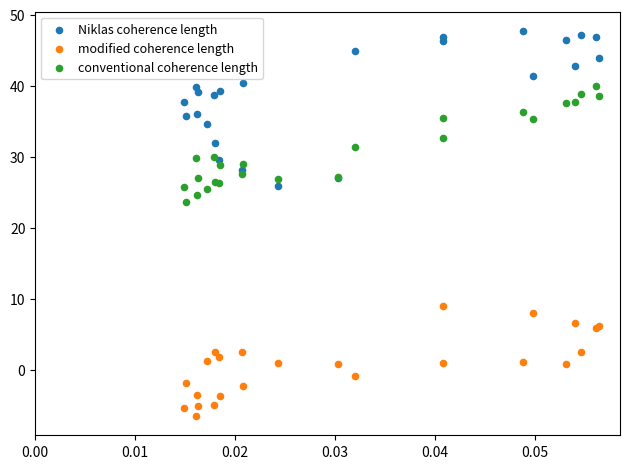

Across all series, what Y value is closest to 20?

23.7